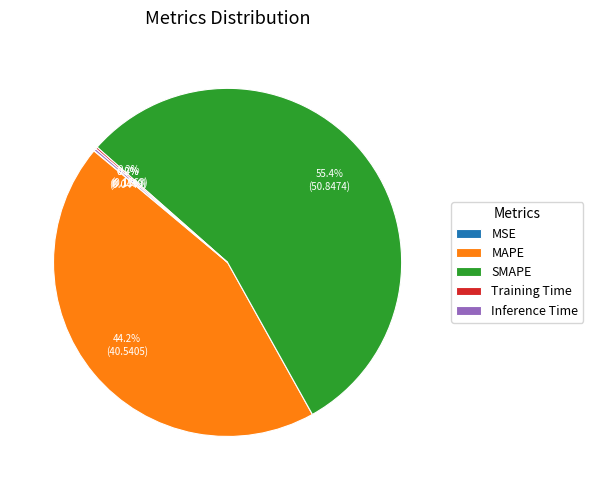

What is the largest slice in the pie chart?

SMAPE